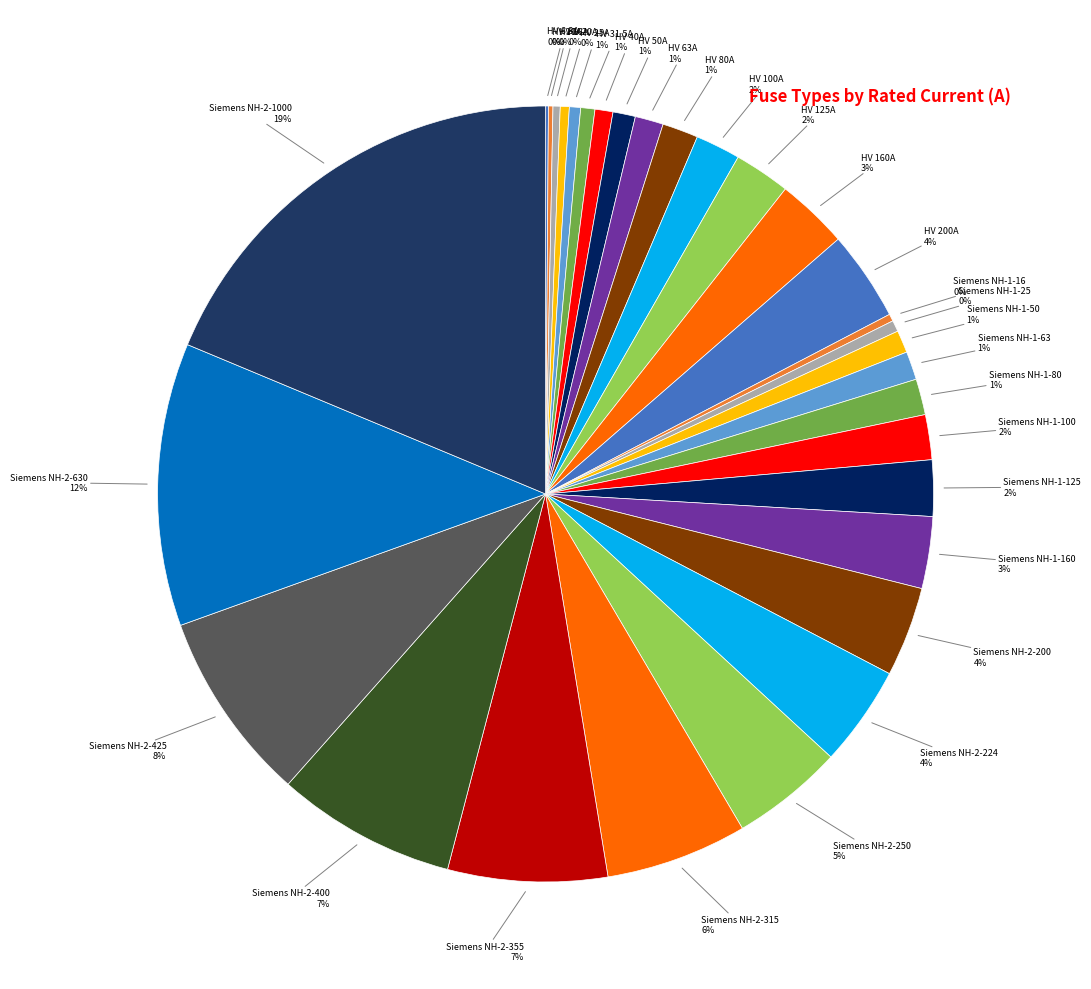

Which slice is the smallest?

HV 6.3A